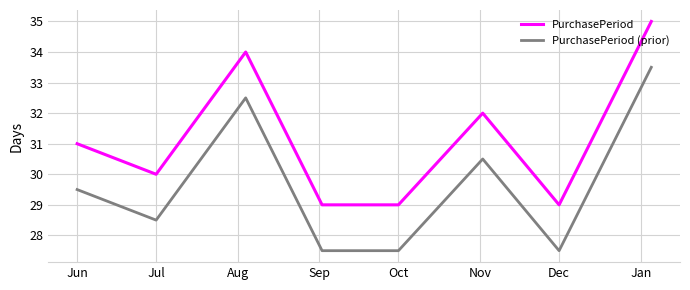

What is the sum of all PurchasePeriod values?

249.0